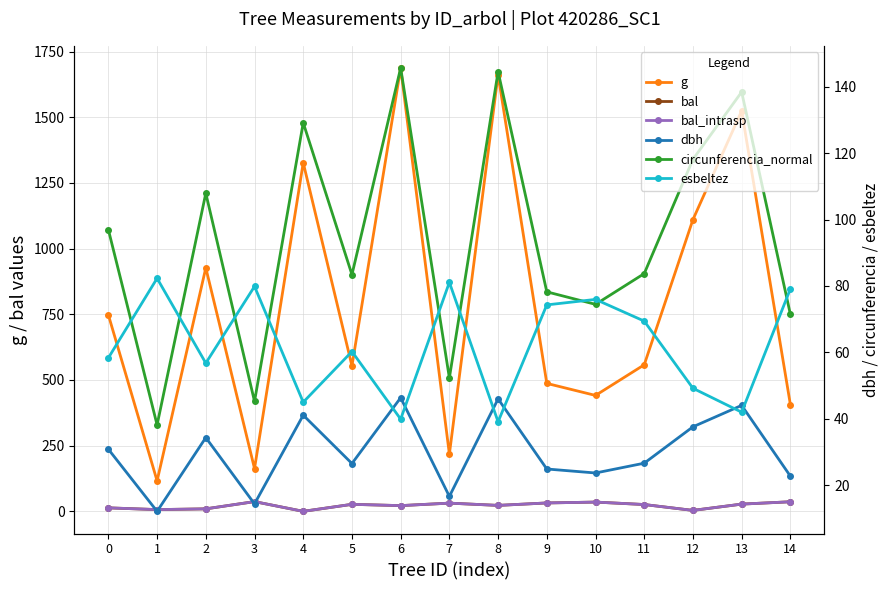

Rank the series by their maximum value, from highest to lowest.

g, circunferencia_normal, esbeltez, dbh, bal, bal_intrasp